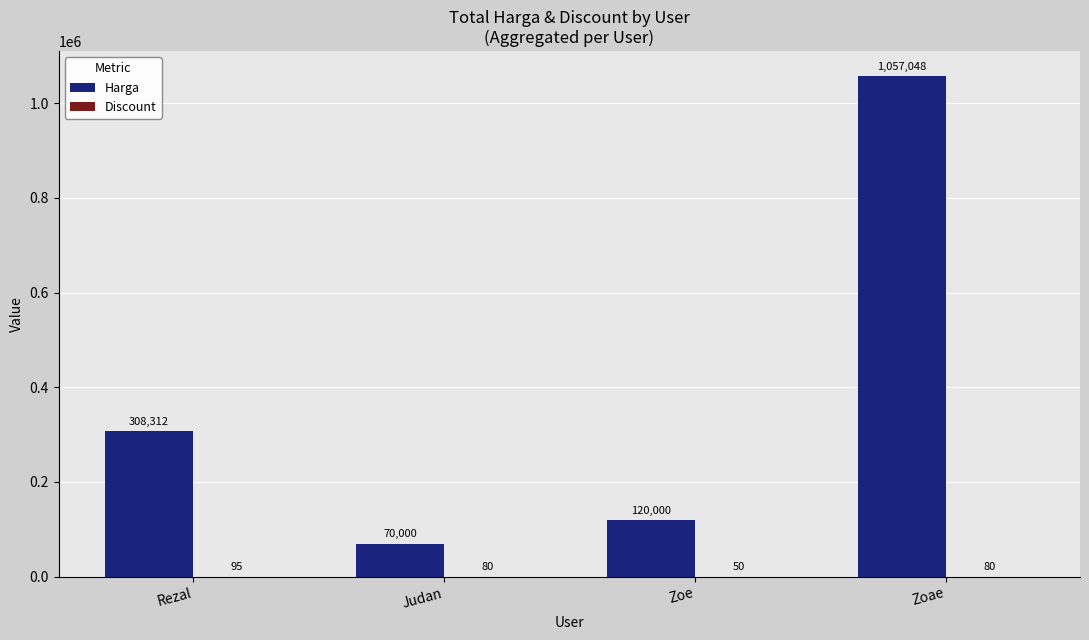

What is the difference between the Harga values at Zoe and Rezal?

188312